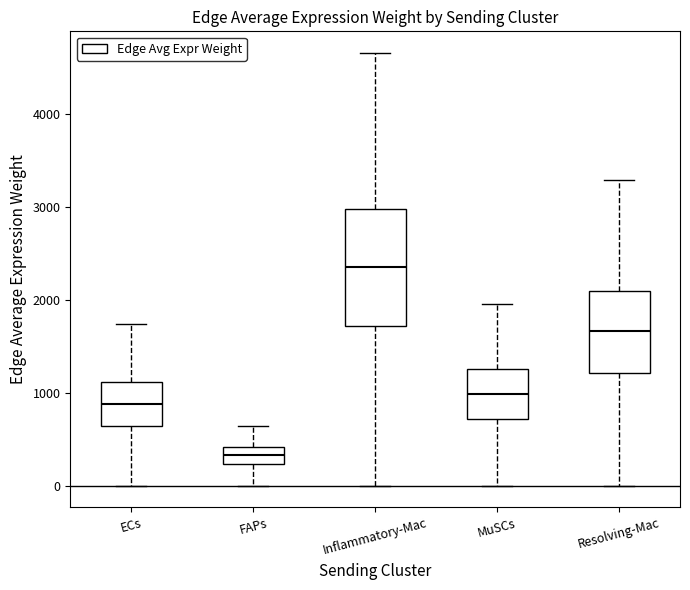

Which box is the tallest, from its lower edge to its upper edge?

Inflammatory-Mac